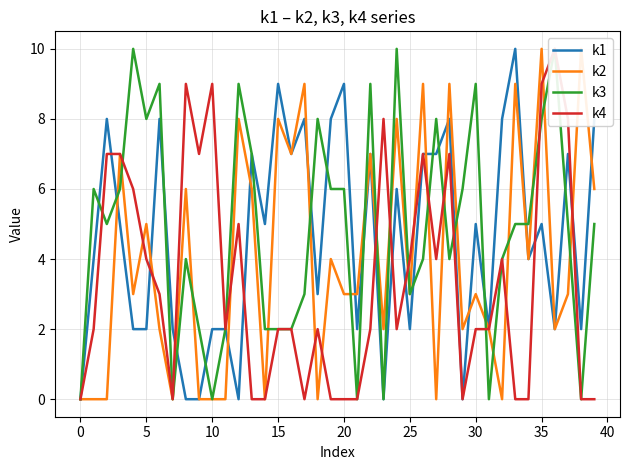

Which series has the largest total across all categories?

k3